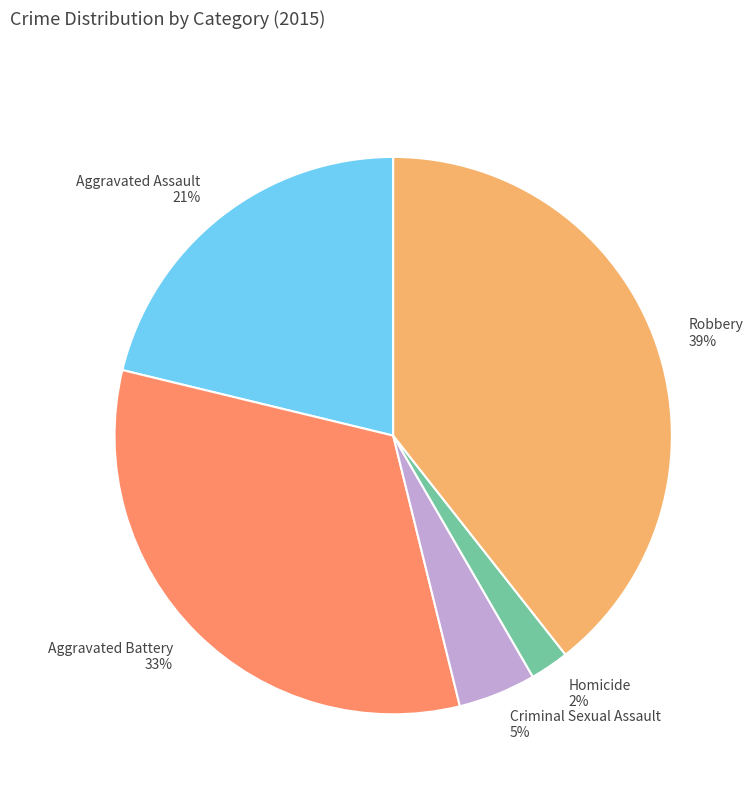

To the nearest percent, what is the average slice percentage?

20%